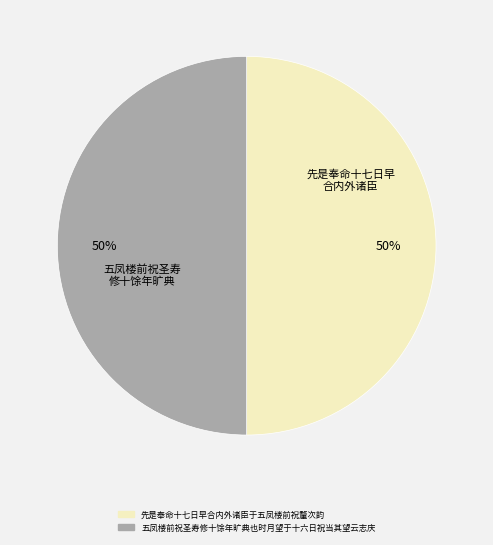

Approximately how many times larger is the value at 先是奉命十七日早合内外诸臣于五凤楼前祝釐次韵 compared to 五凤楼前祝圣寿修十馀年旷典也时月望于十六日祝当其望云志庆?

1.0